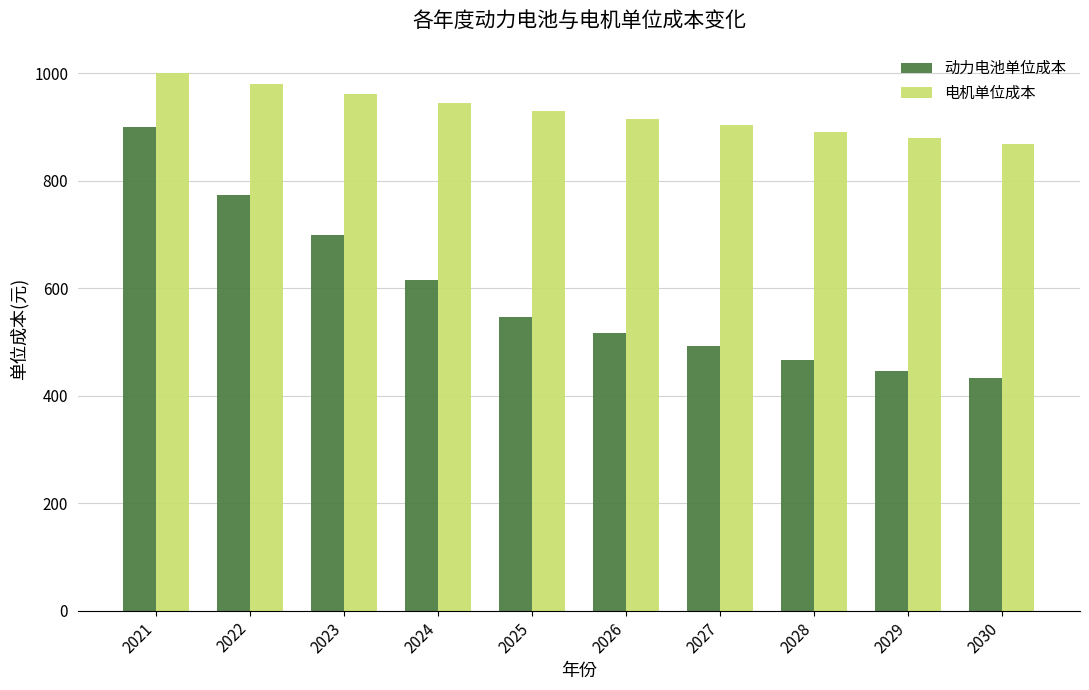

What are all the series names shown in the legend?

动力电池单位成本, 电机单位成本